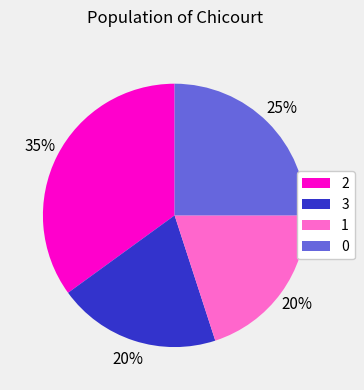

True or false: 3 accounts for 32% of the total.

False